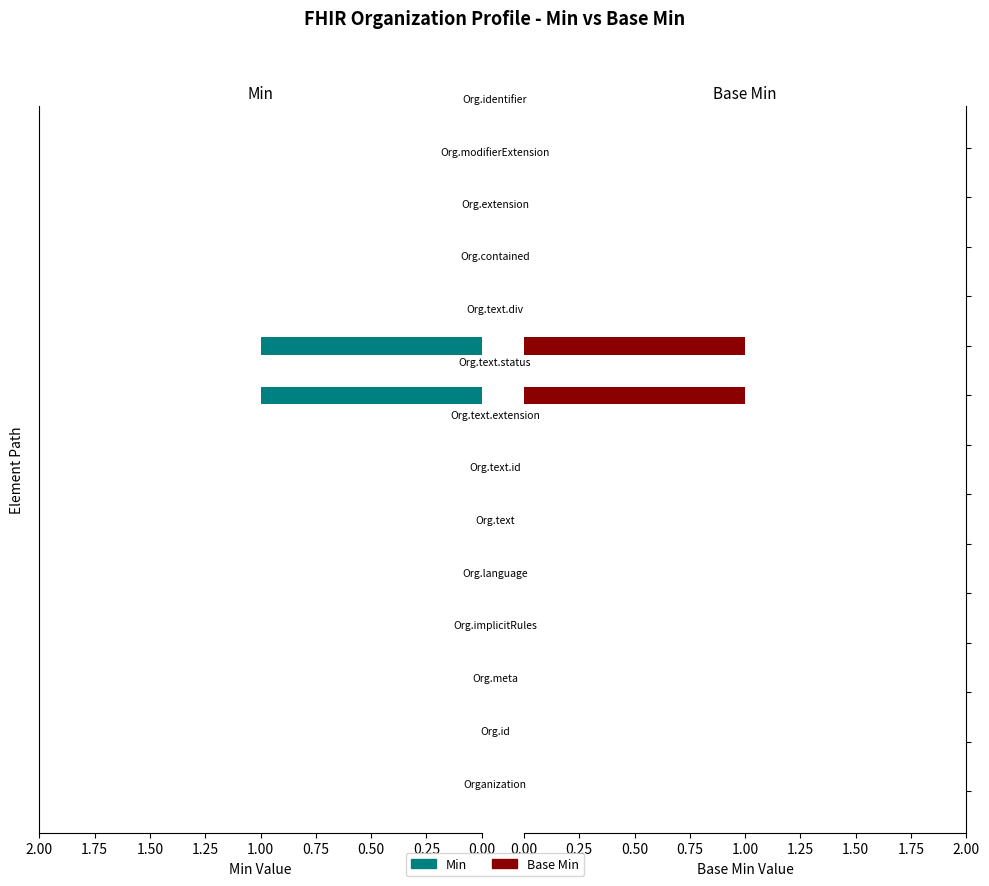

What is the difference between the maximum and minimum values in the Base Min series?

1